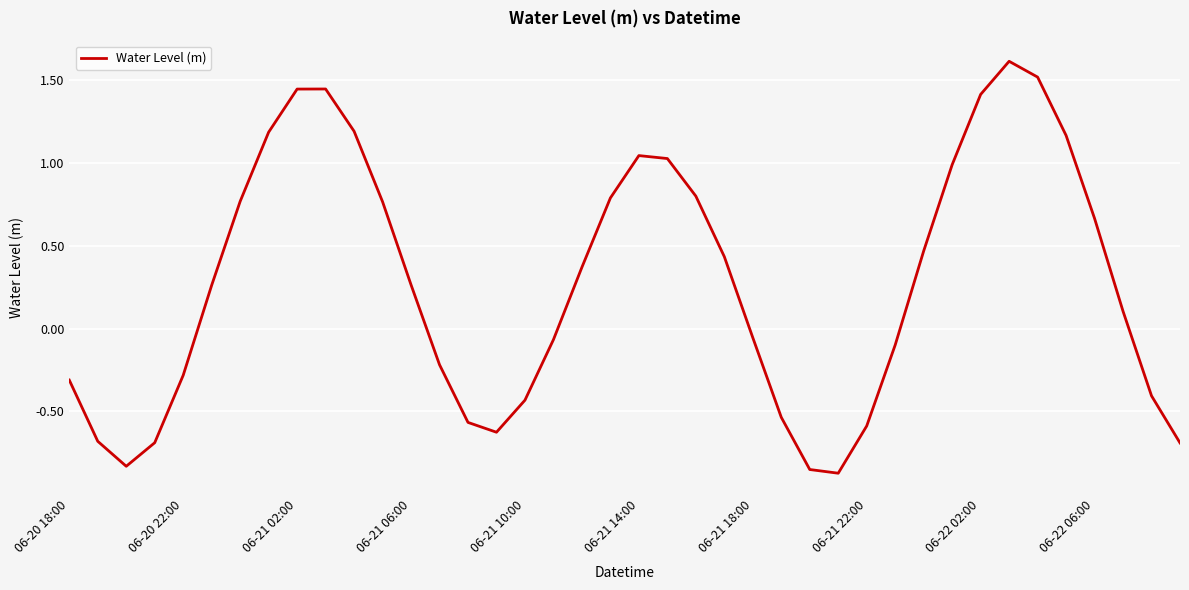

What is the difference between the maximum and second lowest values?

2.5